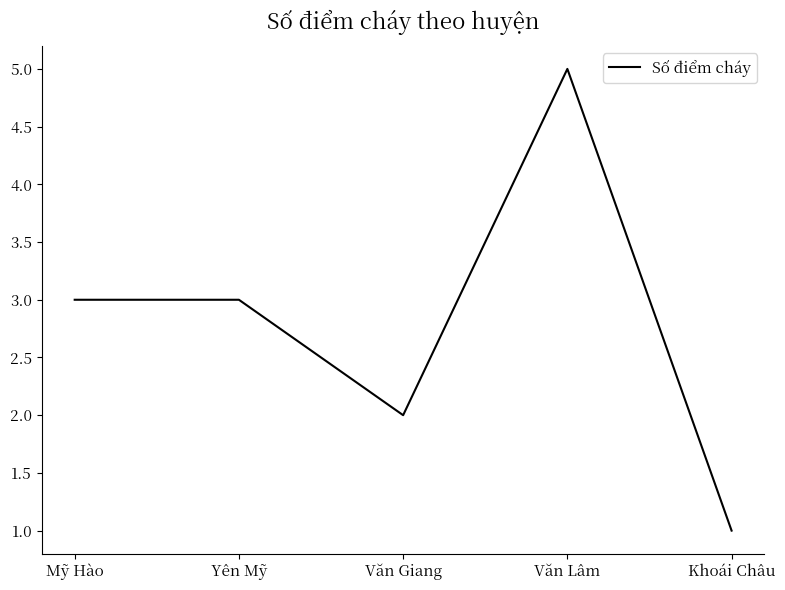

How many values are between 2 and 3?

3